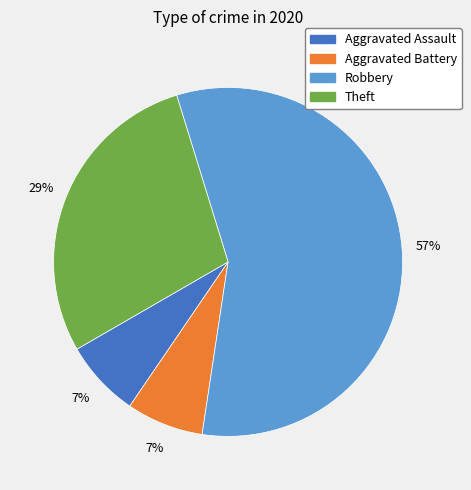

To the nearest percent, what is the average slice percentage?

25%